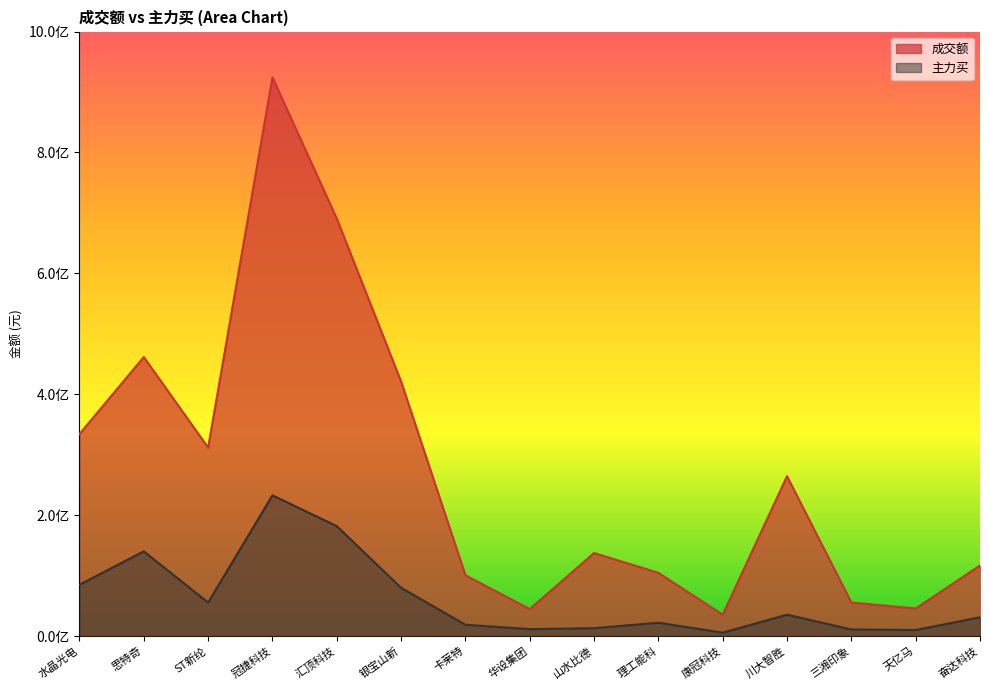

What is the value of the 主力买 point at the 6th from the left?

79767299